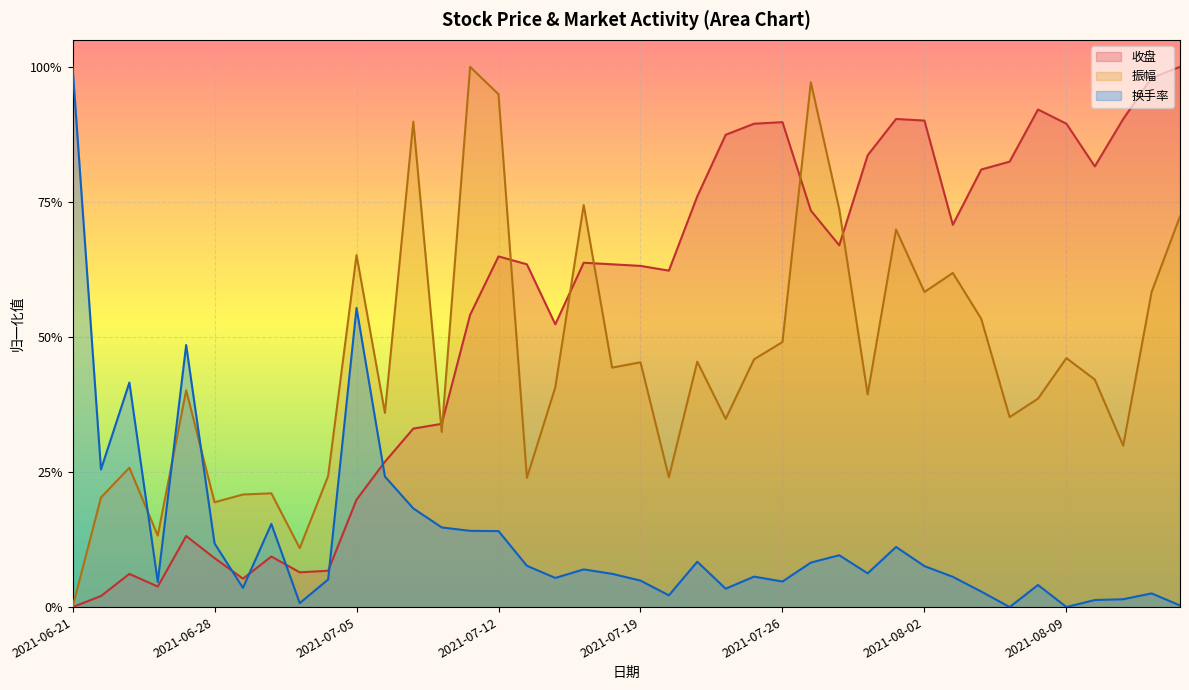

What is the maximum value for 收盘?

1.0